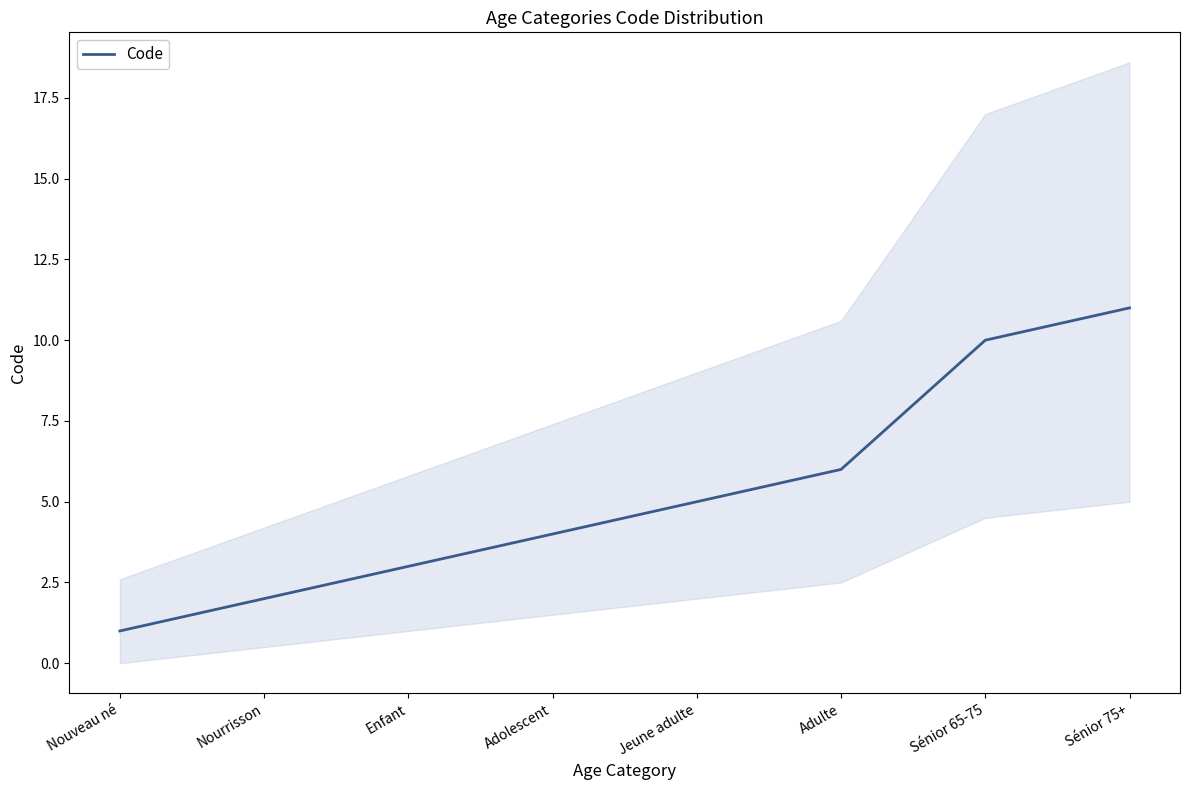

Where is the data nearest to the value 6?

Adulte